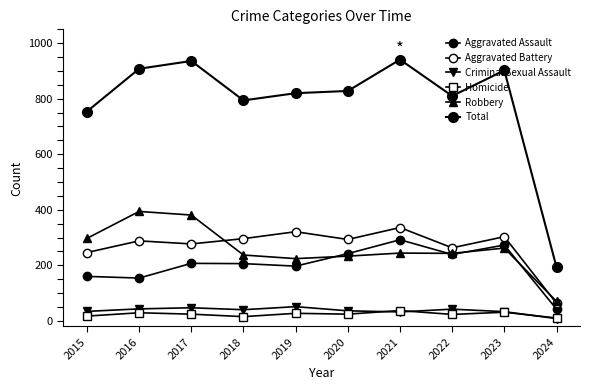

What is the maximum value shown in the chart?

941